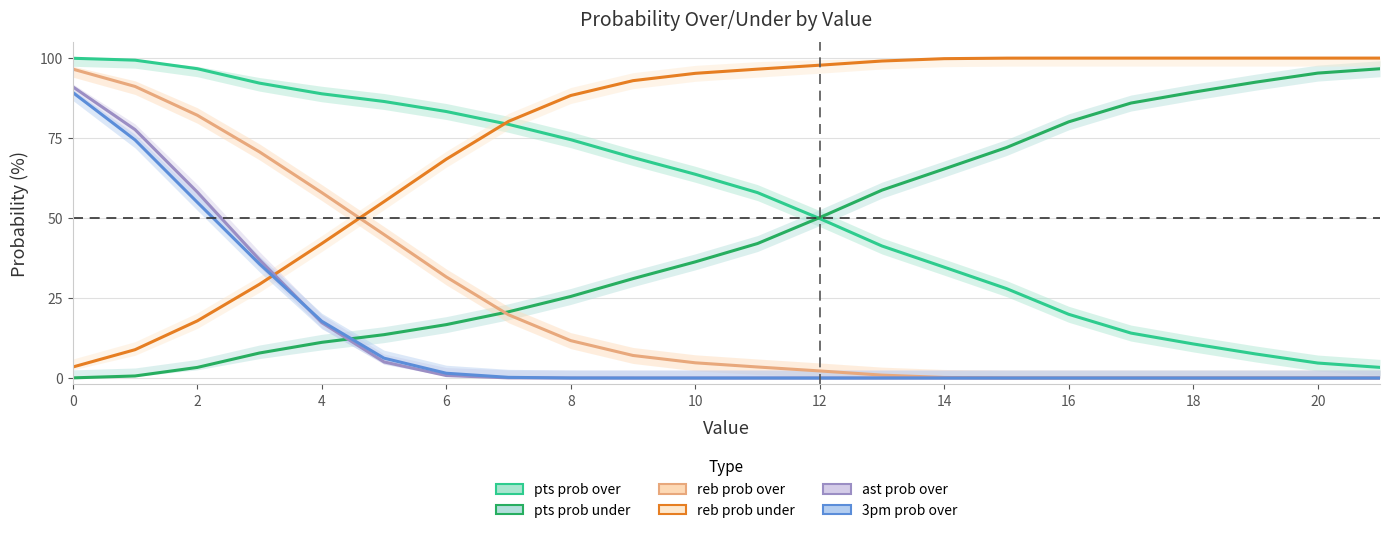

What is the spread (max minus min) of values at 21?

100.0